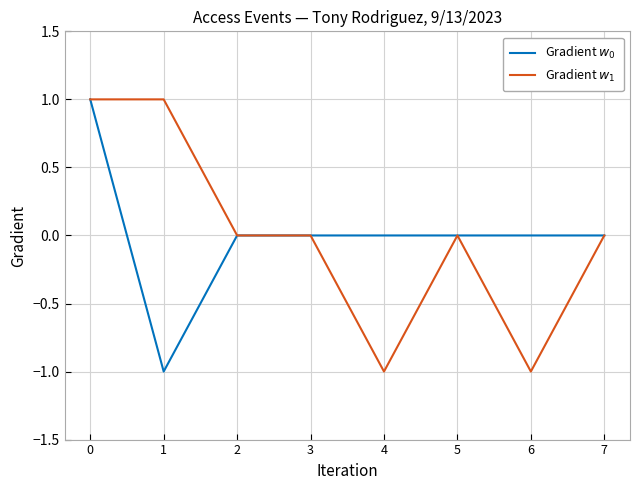

True or false: Gradient $w_0$ and Gradient $w_1$ intersect in this chart.

False